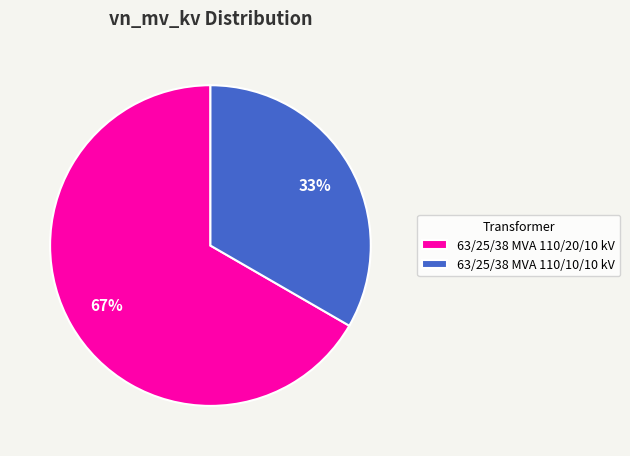

Which category has the smallest portion of the pie?

63/25/38 MVA 110/10/10 kV